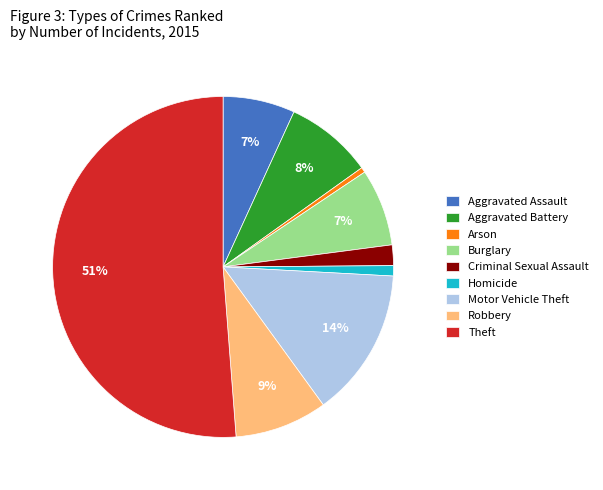

To the nearest percent, what percentage of the pie is Criminal Sexual Assault?

2%